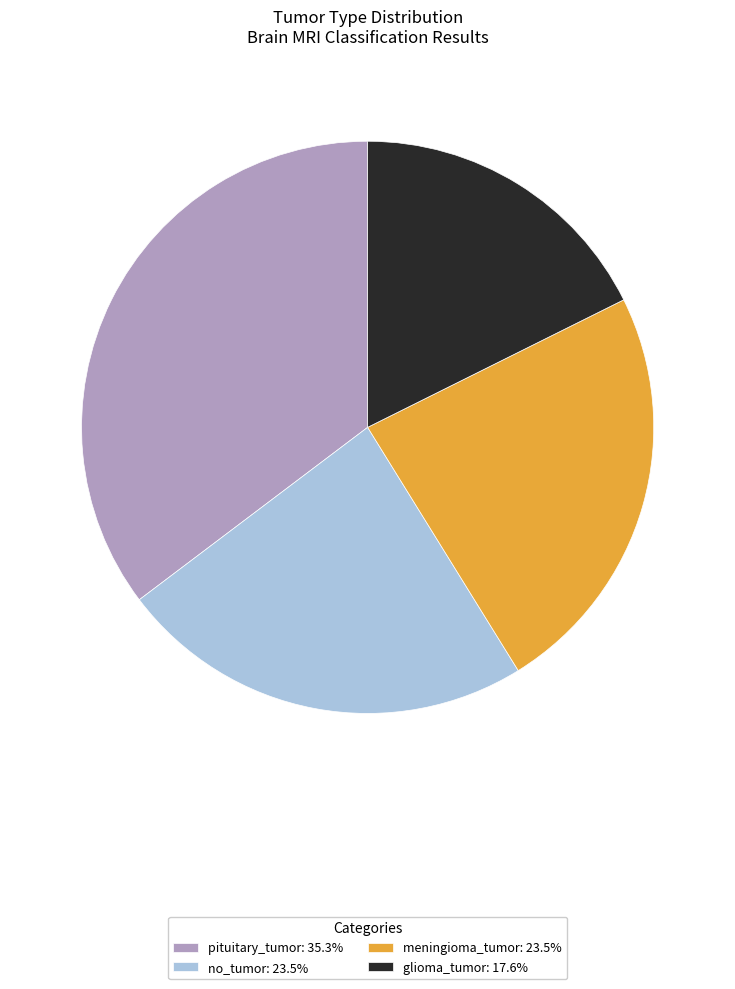

Which slice is the smallest?

glioma_tumor